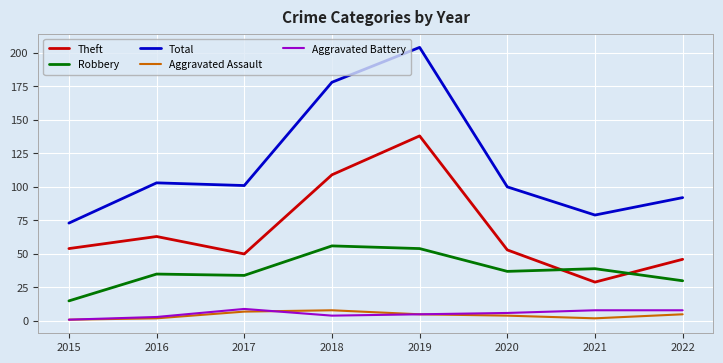

What is the average value of the Theft series?

68